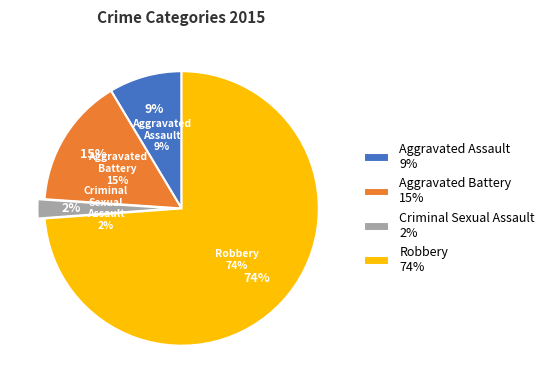

How many slices are in this pie chart?

4